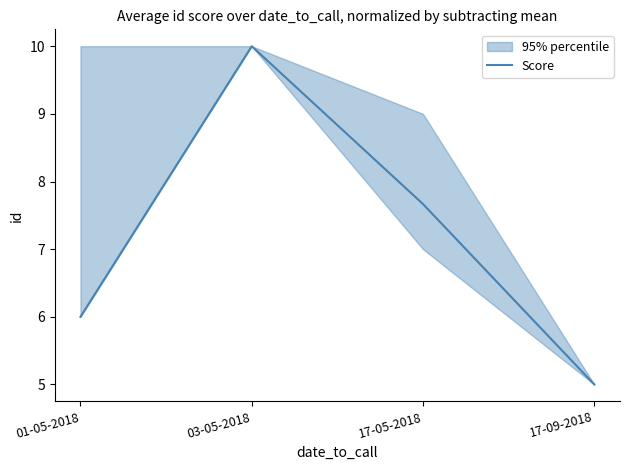

What is the label of the 2nd point from the right?

17-05-2018